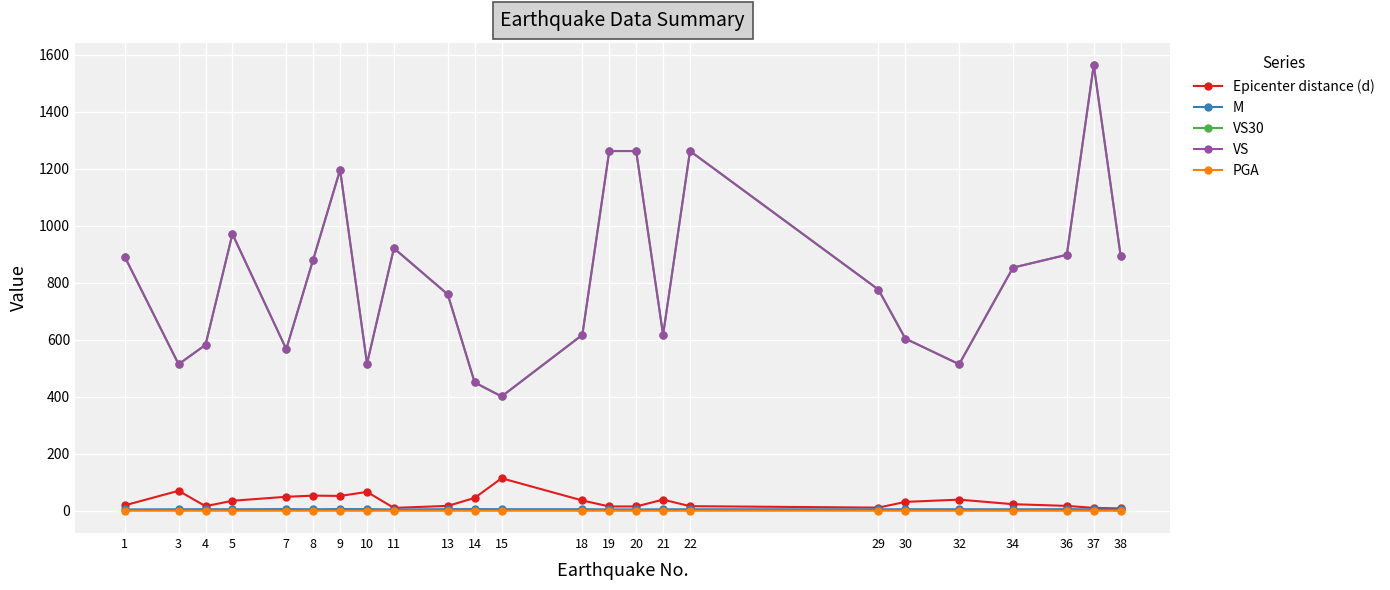

True or false: M and PGA intersect in this chart.

False